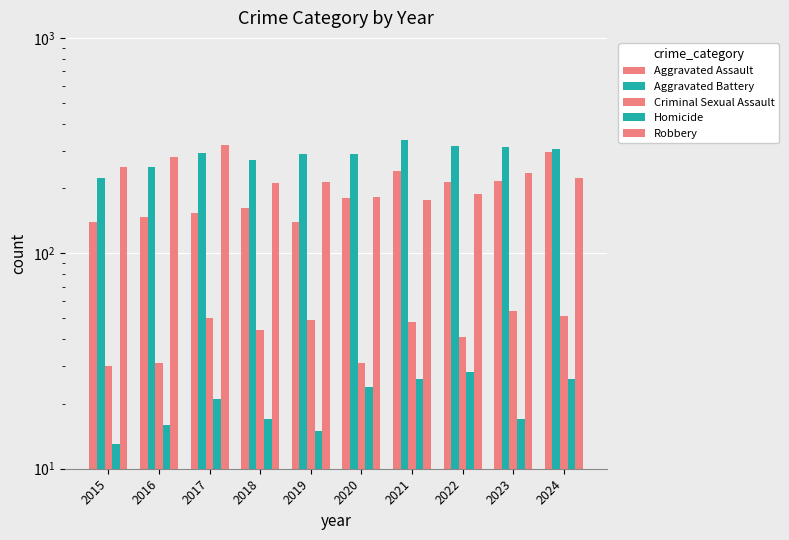

Rank the series by their maximum value, from lowest to highest.

Homicide, Criminal Sexual Assault, Aggravated Assault, Robbery, Aggravated Battery